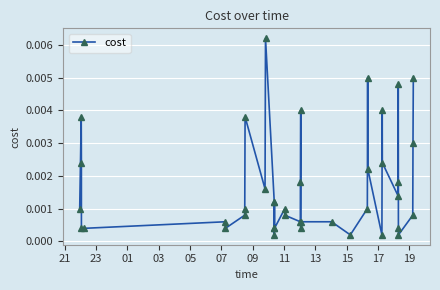

True or false: the data has more than 2 interior local peaks.

True